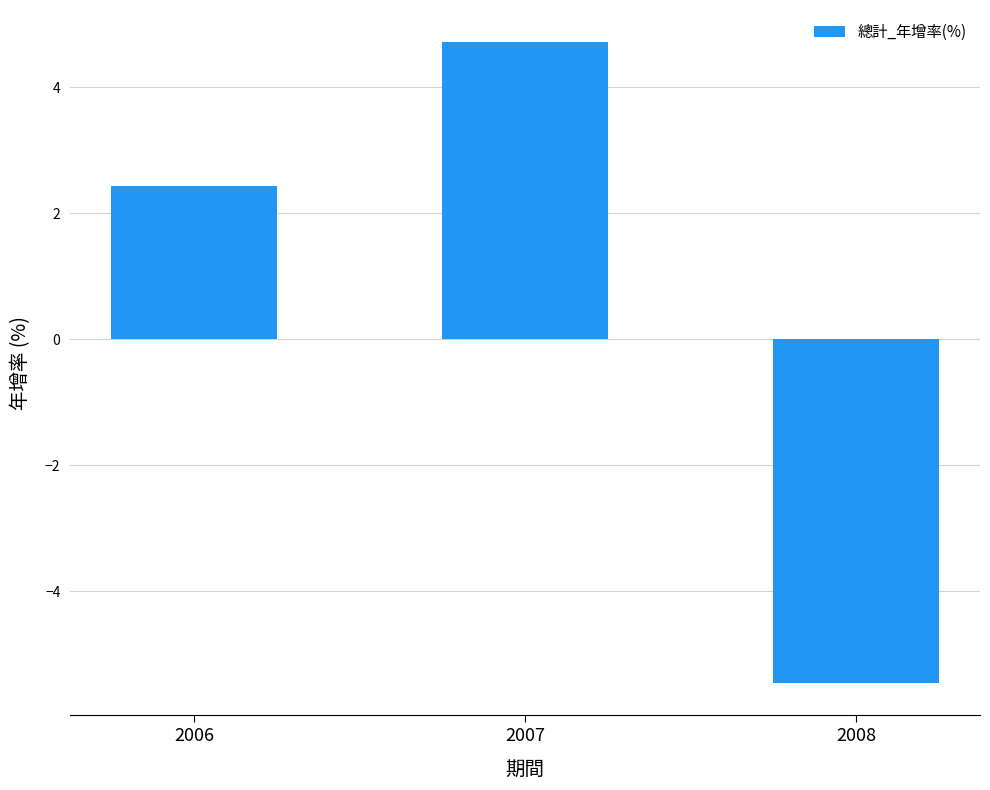

List the labels in order of value, largest first.

2007, 2006, 2008